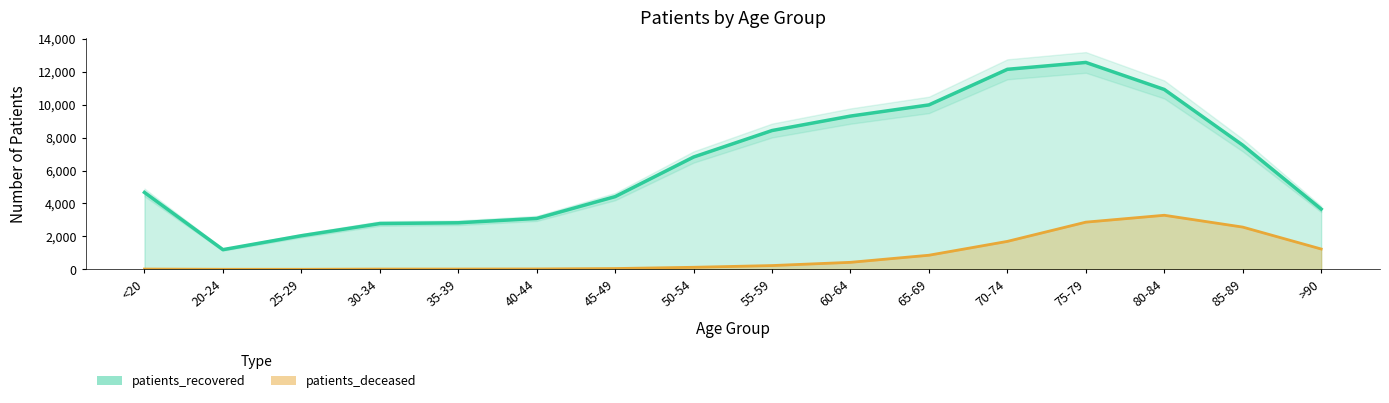

Does the chart have visible grid lines?

No